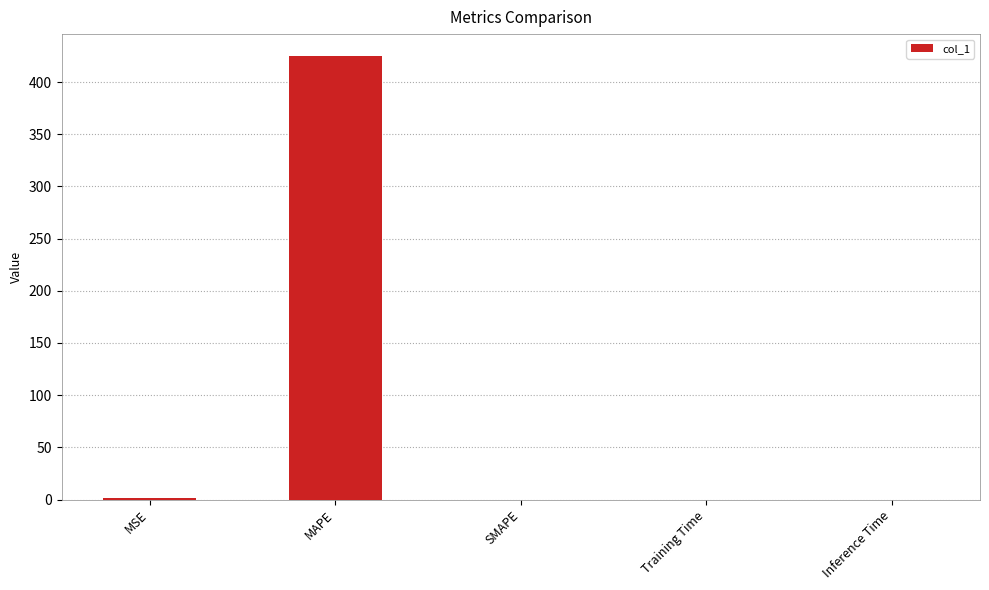

The chart shows a value of 0.0 at Training Time. True or false?

True